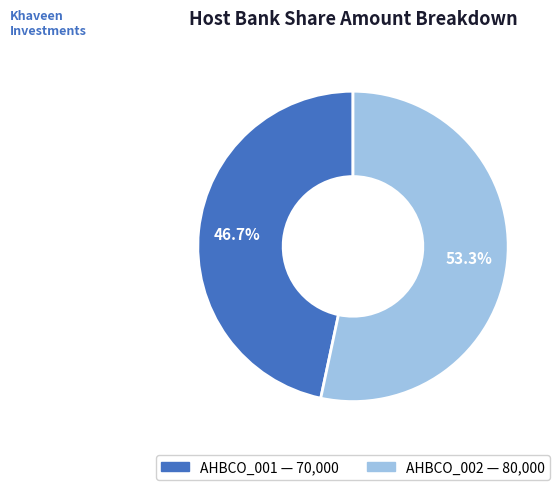

Which slice is the smallest?

AHBCO_001